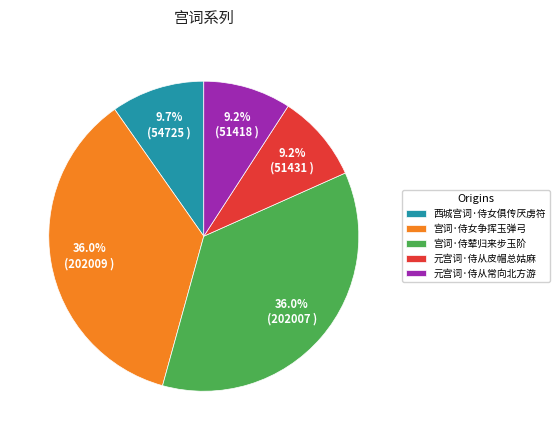

What percentage is the 宫词·侍辇归来步玉阶 slice, to the nearest percent?

36%